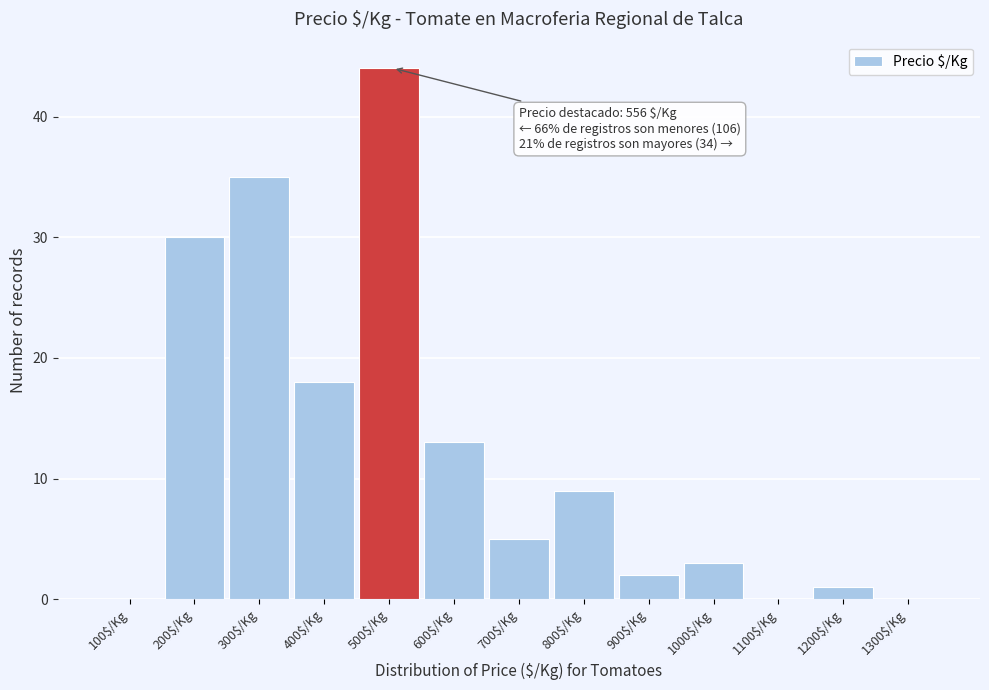

True or false: the data shows 5 at 700$/Kg.

True